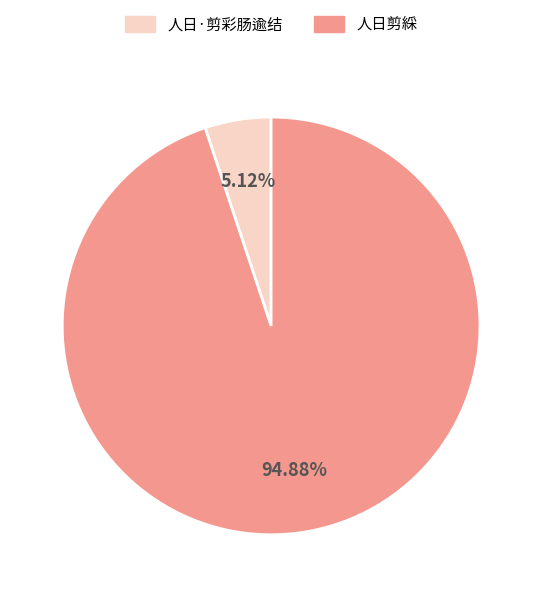

What is the total percentage of 人日·剪彩肠逾结 and 人日剪綵?

100.0%